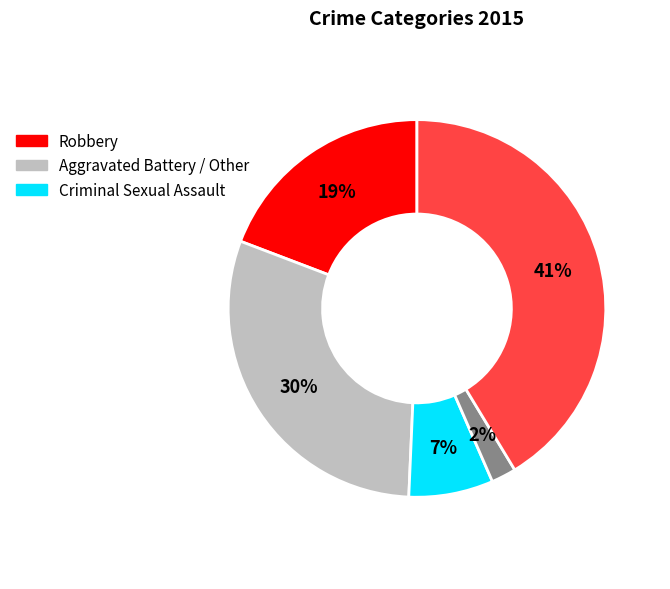

Is there a majority slice in this chart?

No